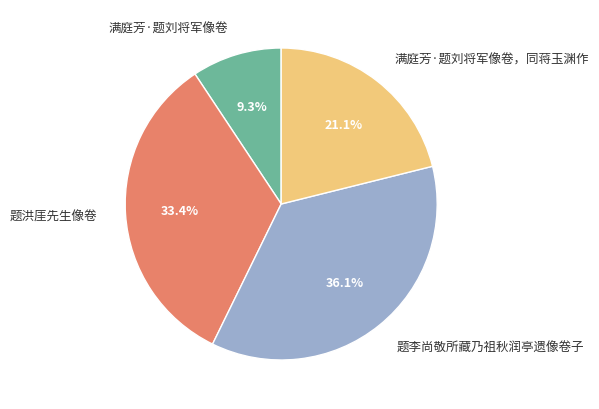

Approximately how many times larger is the value at 满庭芳·题刘将军像卷 compared to 题洪厓先生像卷?

0.3